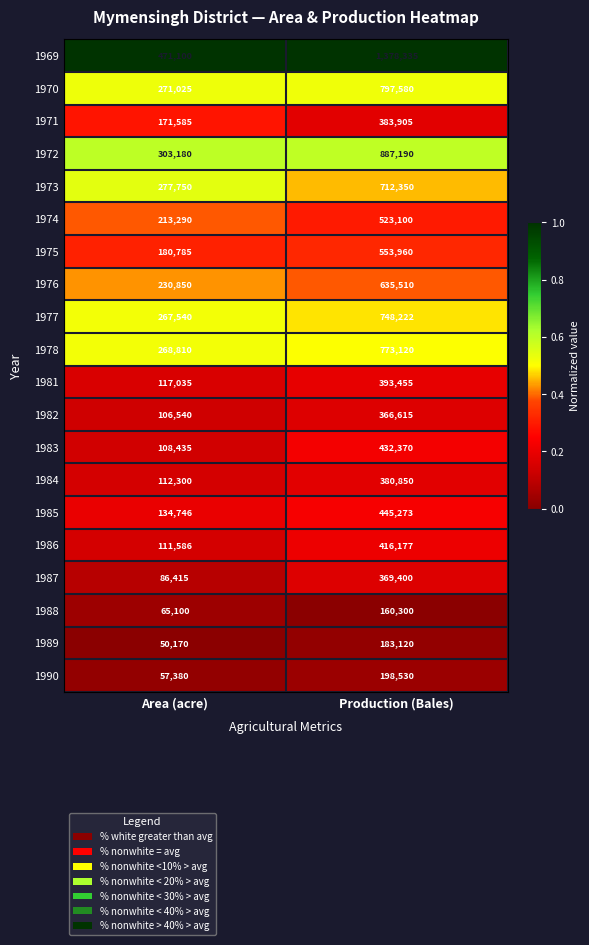

The 1989 series shows 183120 at Production (Bales). True or false?

True